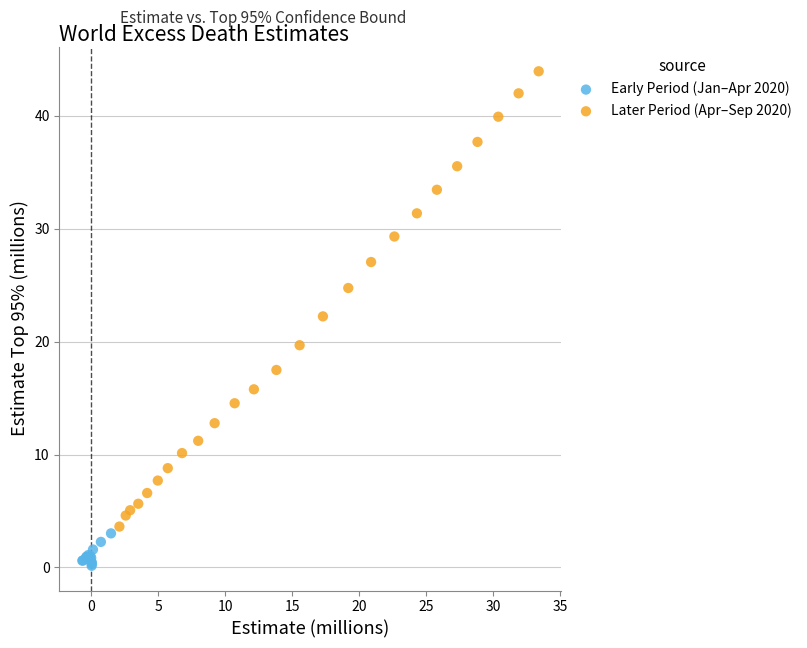

Which series reaches the maximum Y coordinate?

Later Period (Apr–Sep 2020)